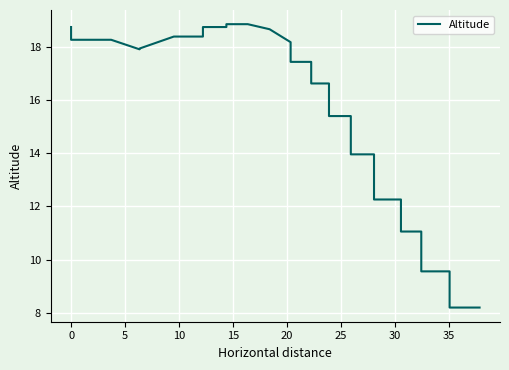

What is the difference between the maximum and minimum values?

10.7